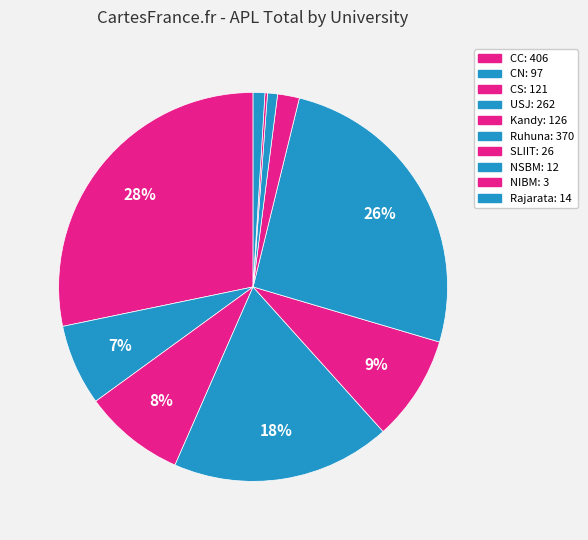

How many segments does this pie chart have?

10